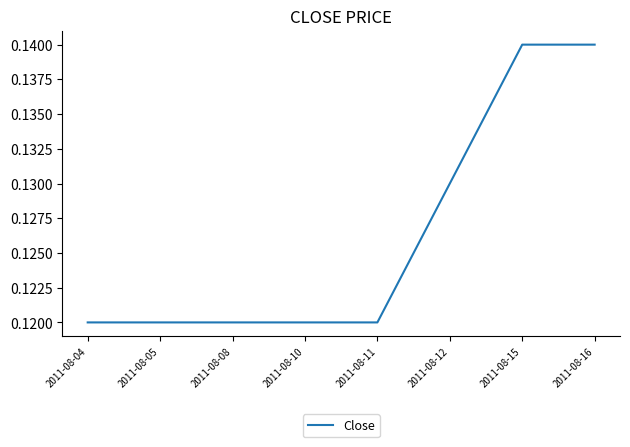

What is the sum of all values?

1.0